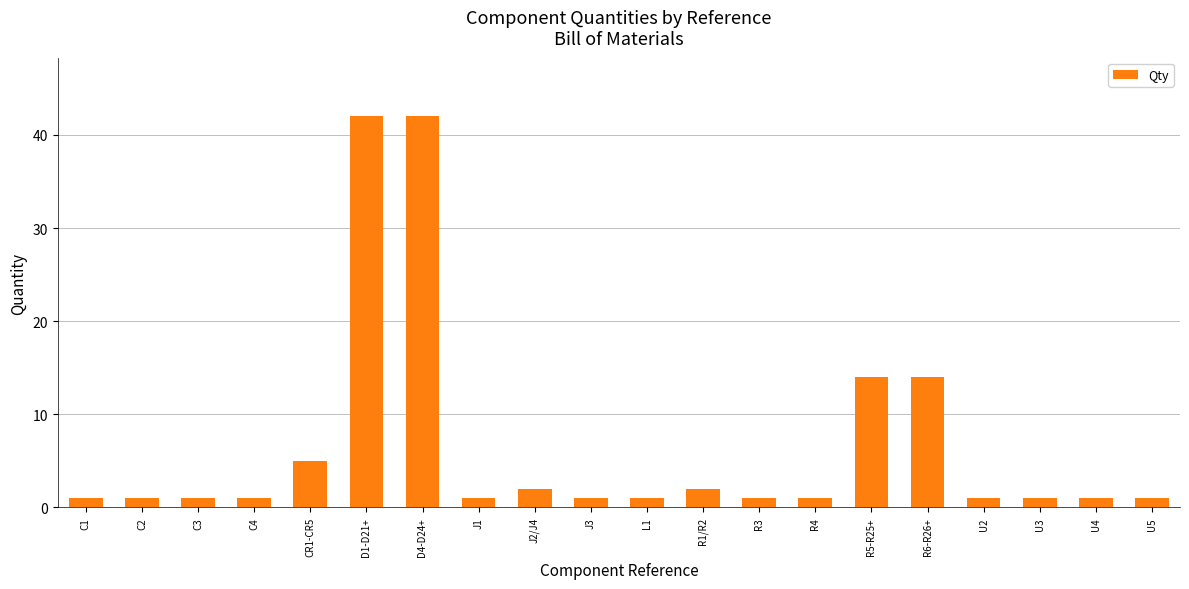

True or false: the data shows 22 at R6-R26+.

False